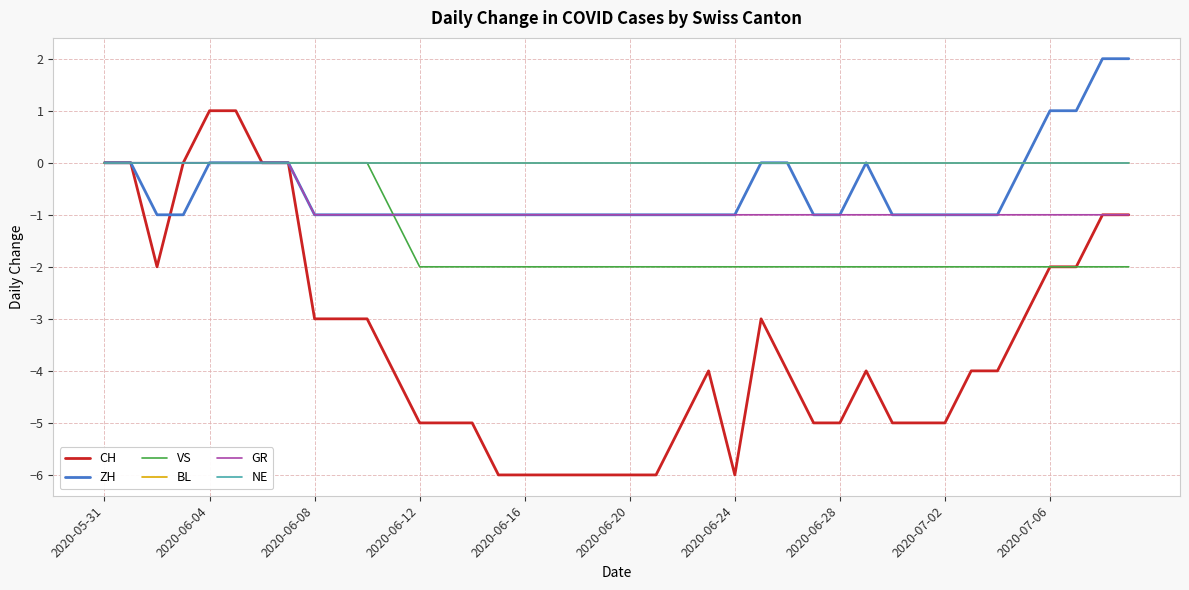

At how many categories does at least one series exceed -1?

40